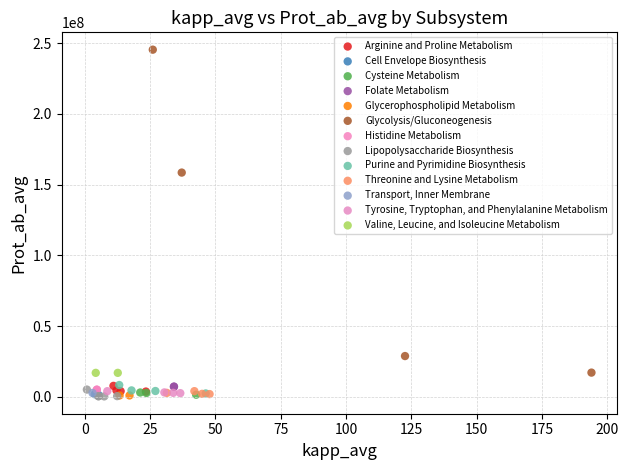

What are all the series names shown in the legend?

Arginine and Proline Metabolism, Cell Envelope Biosynthesis, Cysteine Metabolism, Folate Metabolism, Glycerophospholipid Metabolism, Glycolysis/Gluconeogenesis, Histidine Metabolism, Lipopolysaccharide Biosynthesis, Purine and Pyrimidine Biosynthesis, Threonine and Lysine Metabolism, Transport, Inner Membrane, Tyrosine, Tryptophan, and Phenylalanine Metabolism, Valine, Leucine, and Isoleucine Metabolism